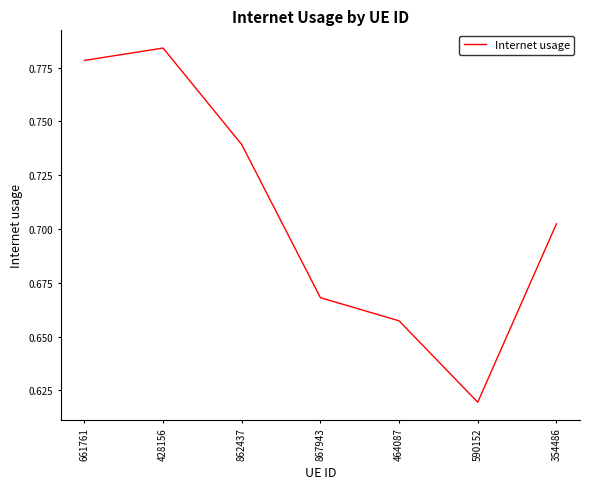

Which has a higher value, 428156 or 590152?

428156